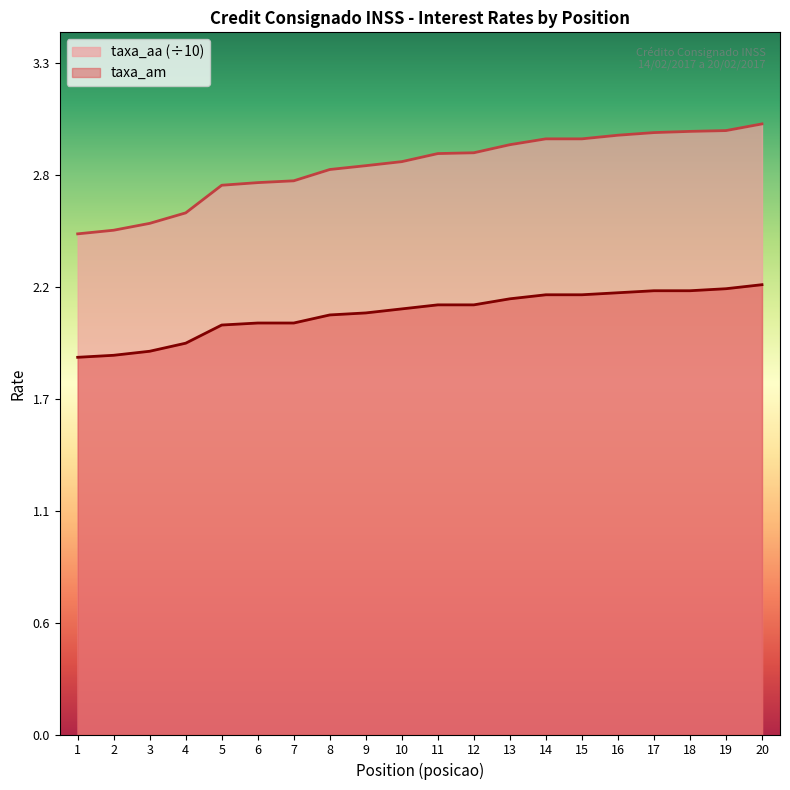

True or false: taxa_aa has more than 2 interior local peaks.

False